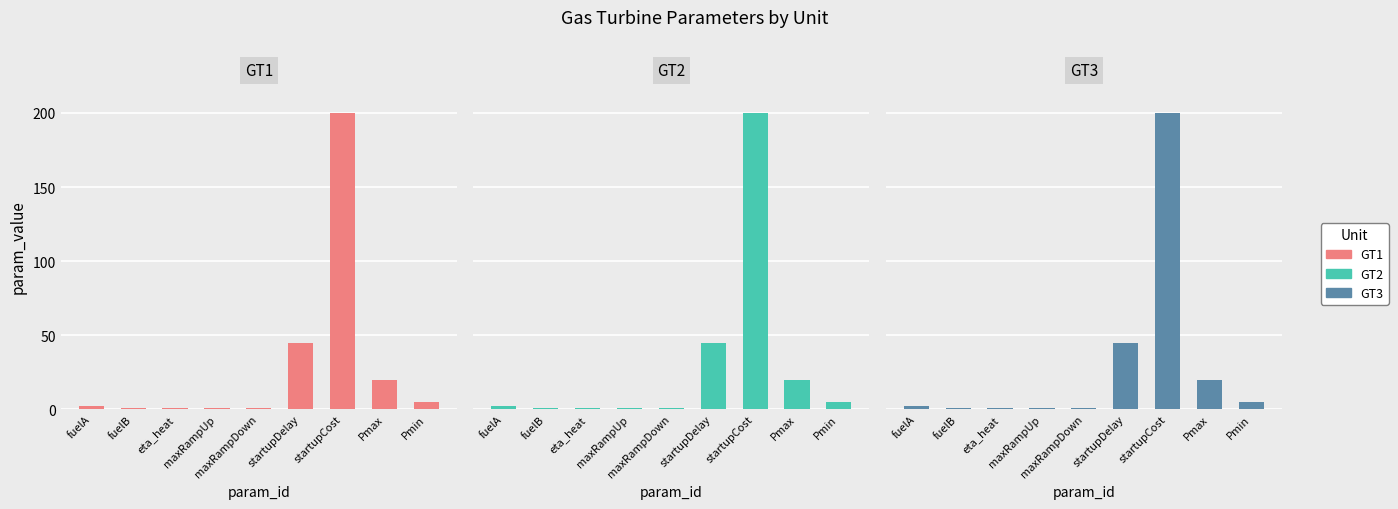

What is the sum of all GT1 values?

274.9